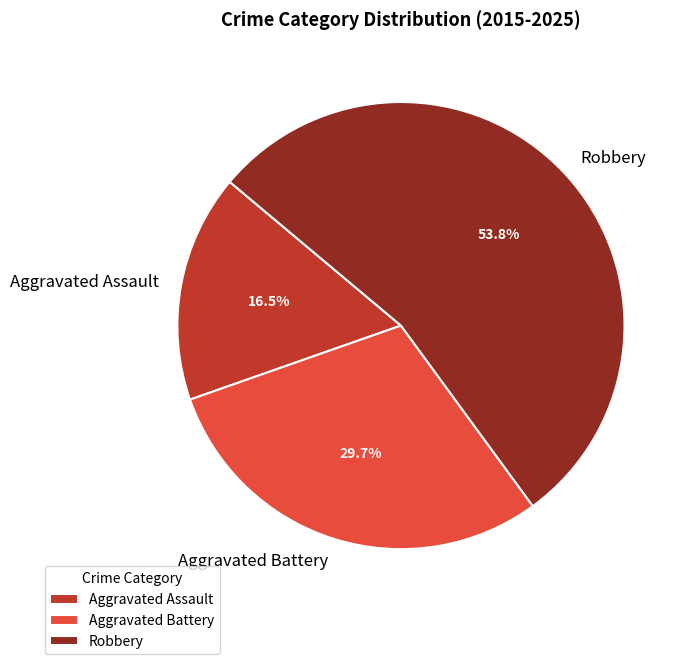

Which has a higher value, Aggravated Assault or Robbery?

Robbery